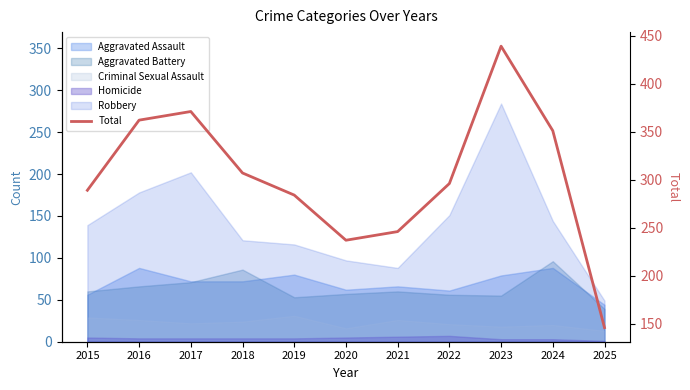

What is the sum of all values?

3328